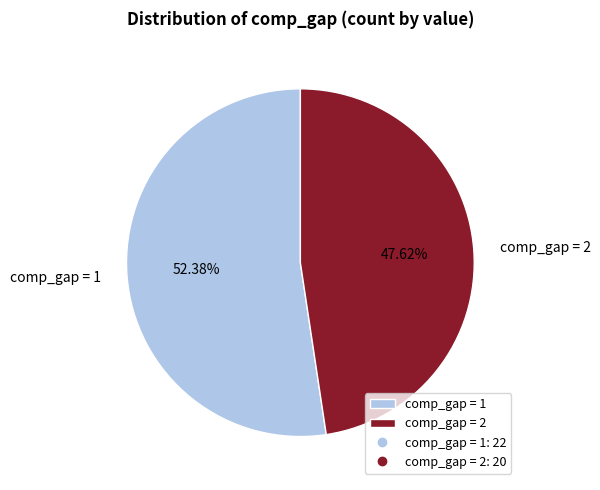

Combined, do comp_gap = 2 and comp_gap = 1 account for over 50%?

Yes